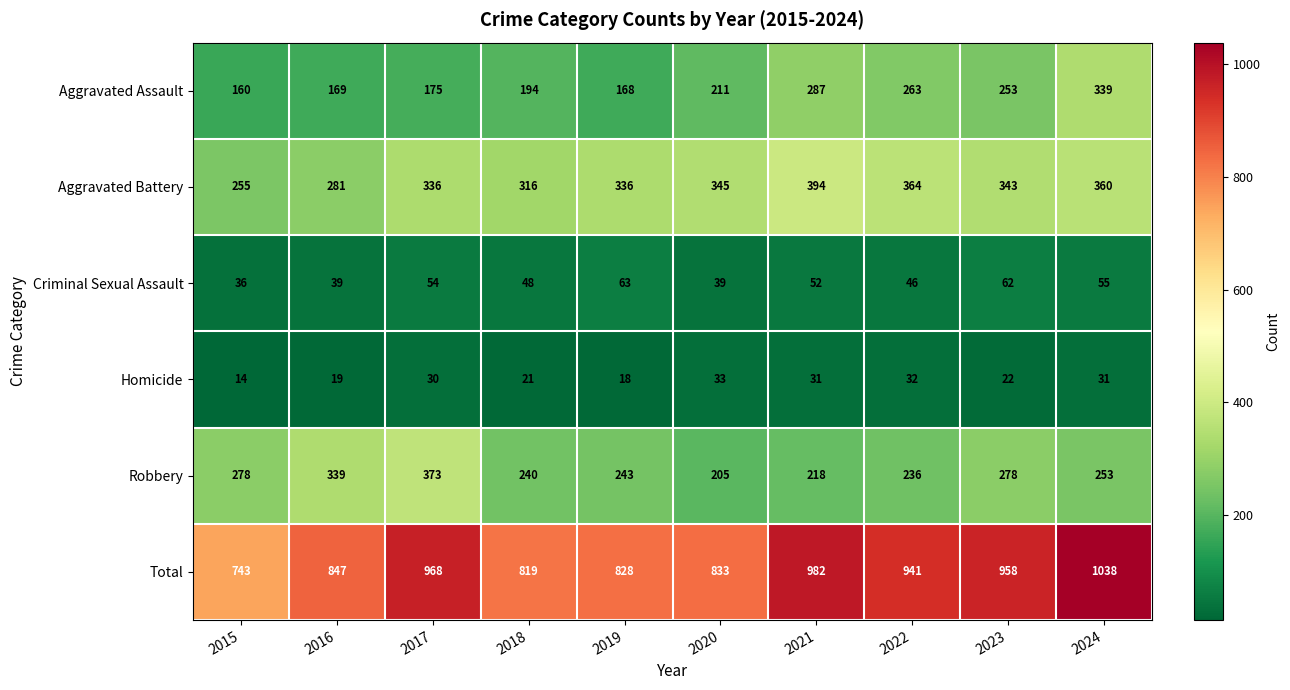

How many categories are shown in the chart?

10